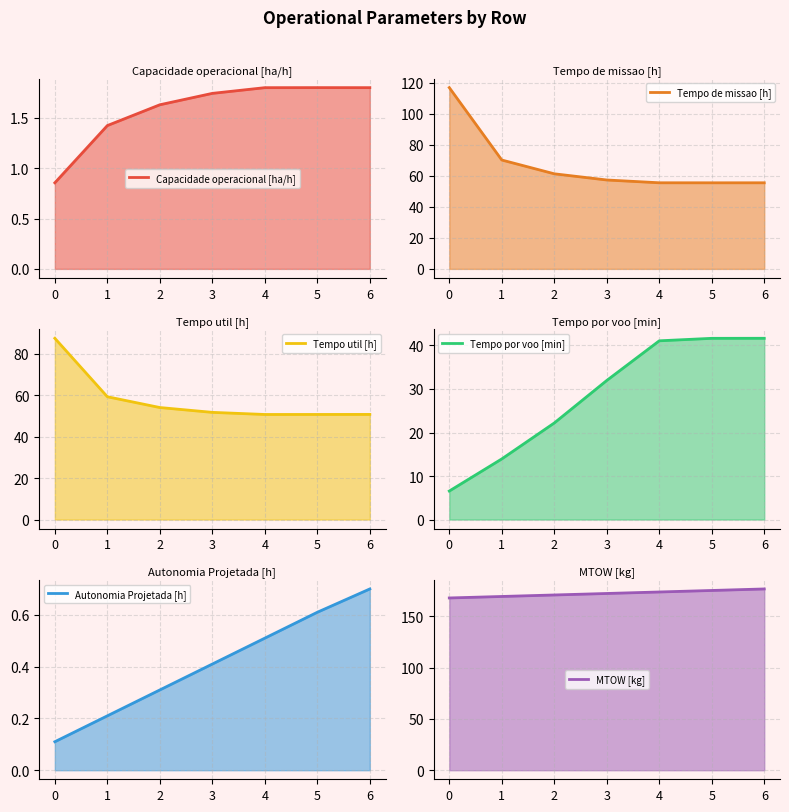

What is the spread (max minus min) of values at 2?

170.5